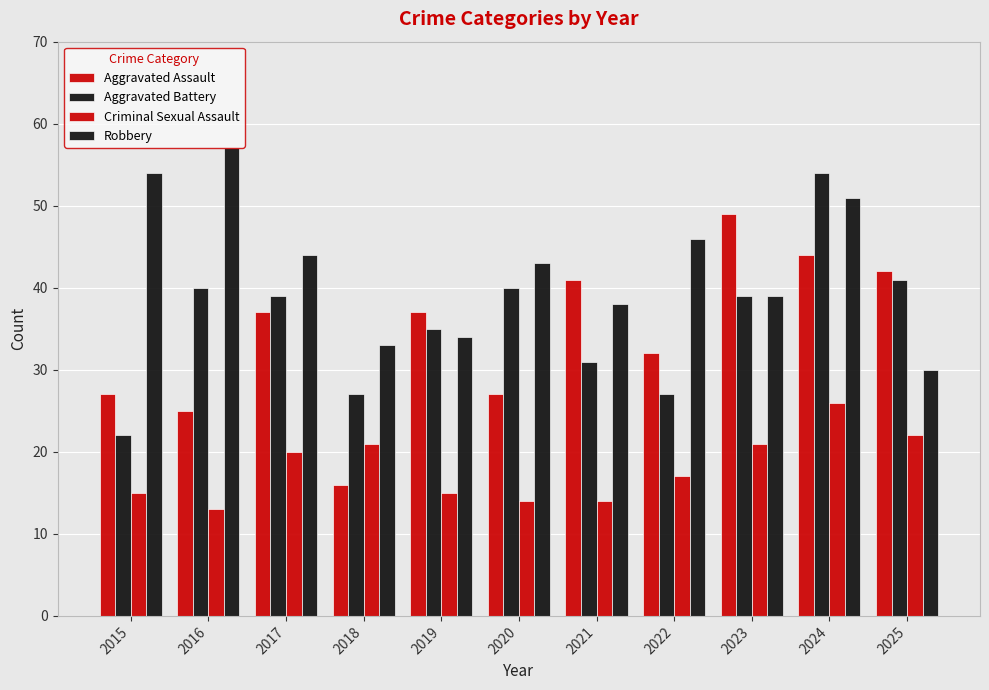

How many categories are shown in the chart?

11